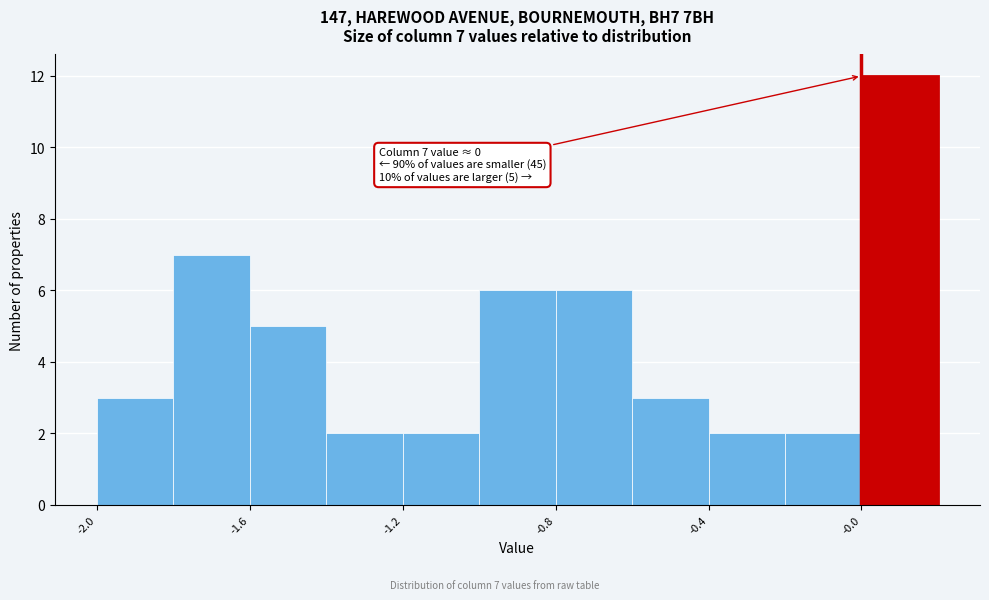

Which range on the x-axis has the tallest bar?

0.0 to 0.2